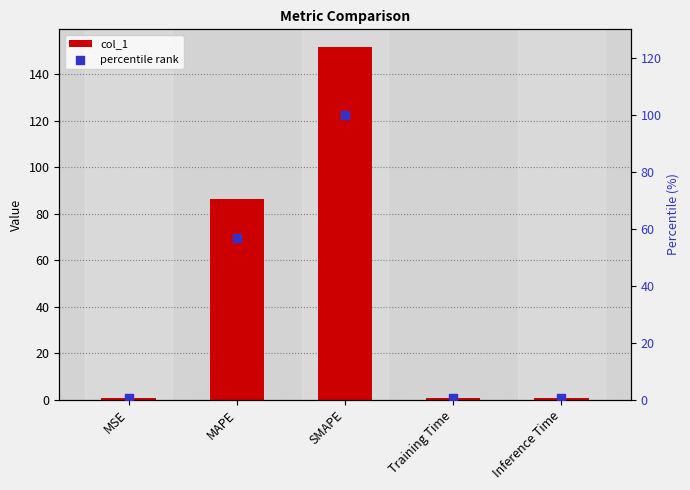

Which series reaches the minimum Y coordinate?

percentile rank